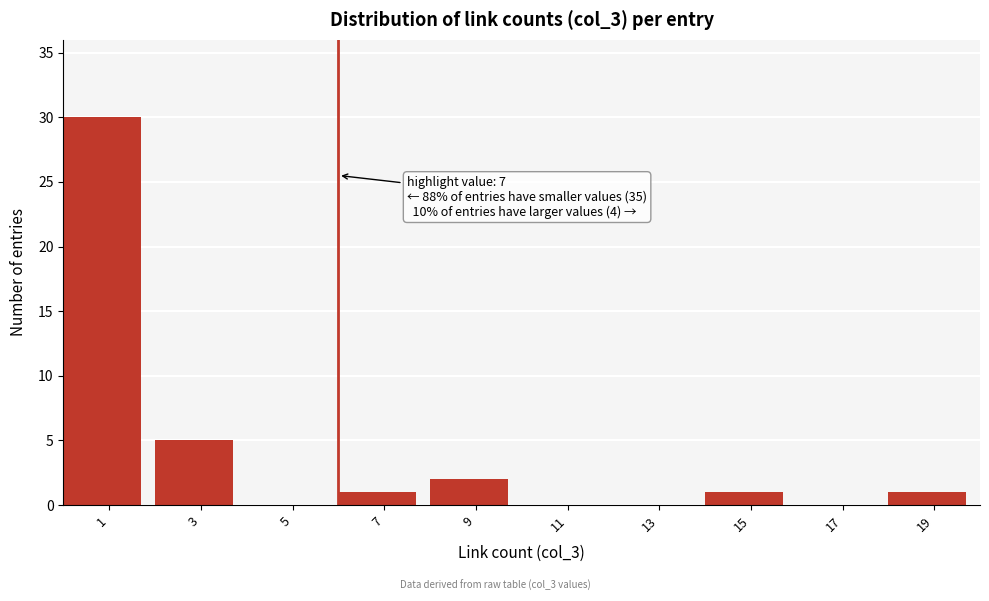

Reading right to left, what are all the values shown in this chart?

19=1	17=0	15=1	13=0	11=0	9=2	7=1	5=0	3=5	1=30